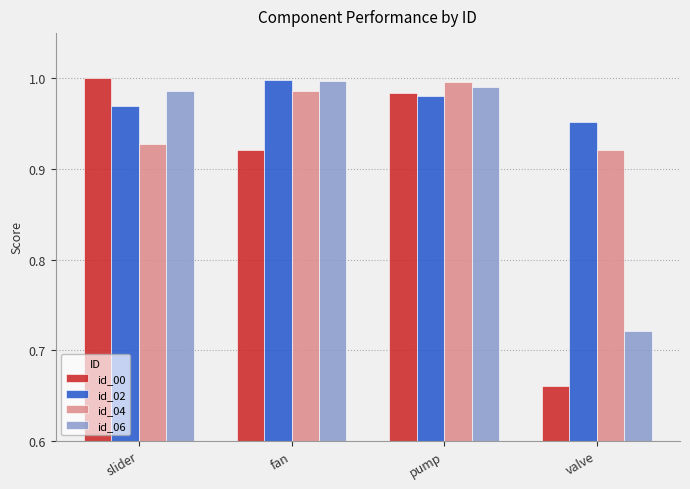

How many categories are shown in the chart?

4